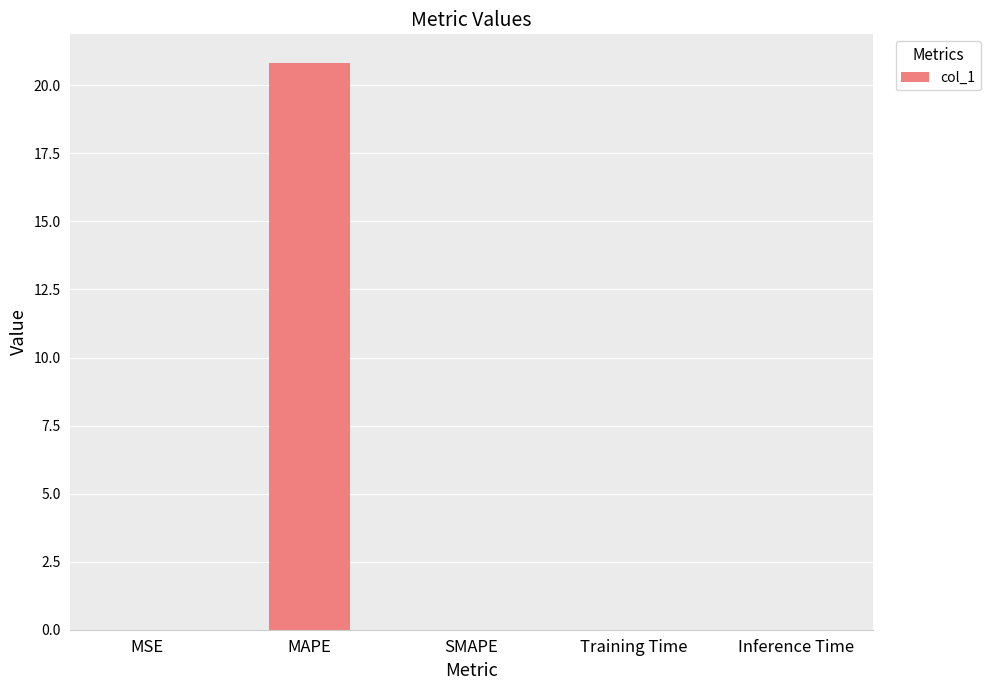

True or false: the data shows 0.0 at MSE.

True